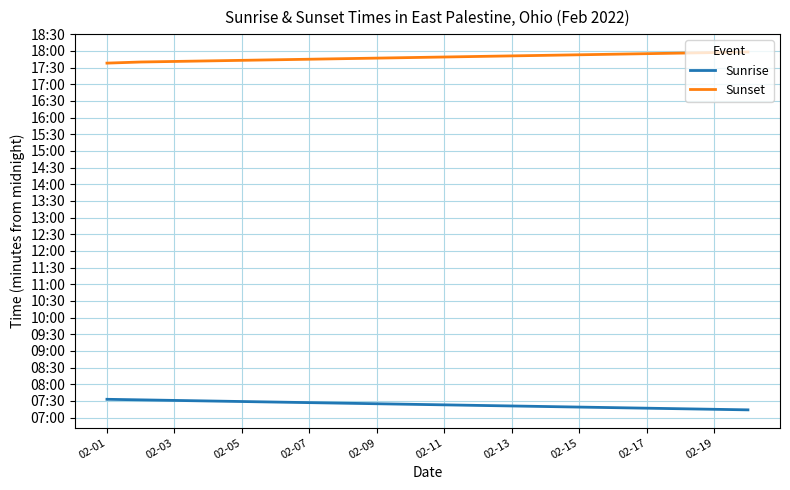

List the series in order of their overall mean, highest first.

Sunset, Sunrise